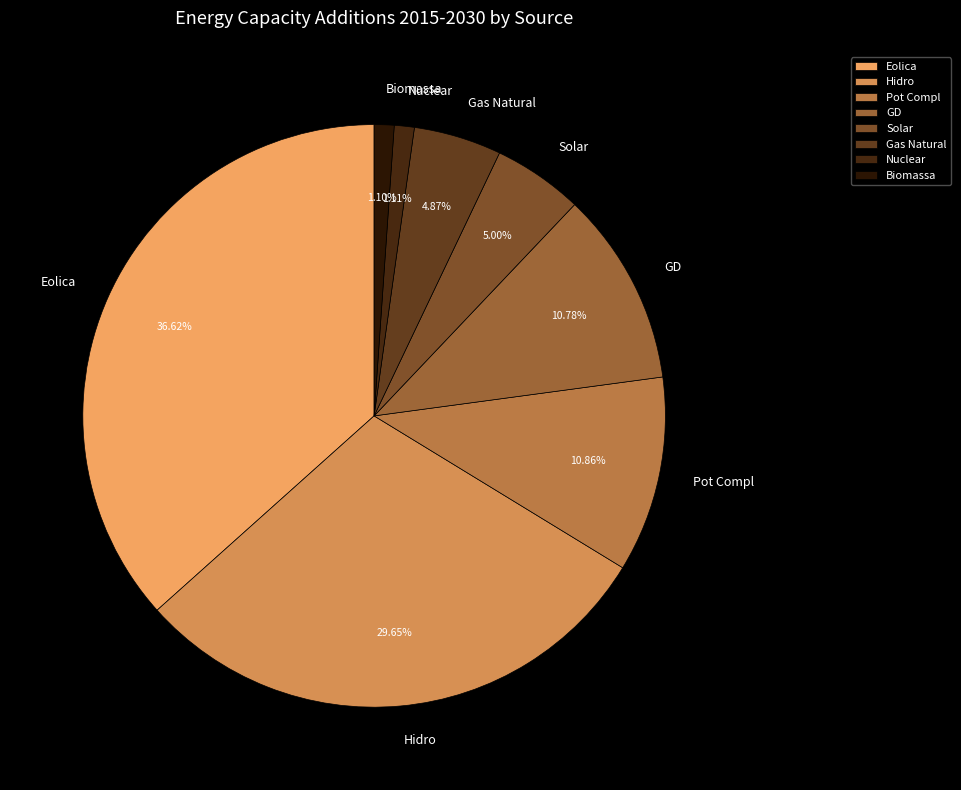

To the nearest percent, what portion does Nuclear represent?

1%